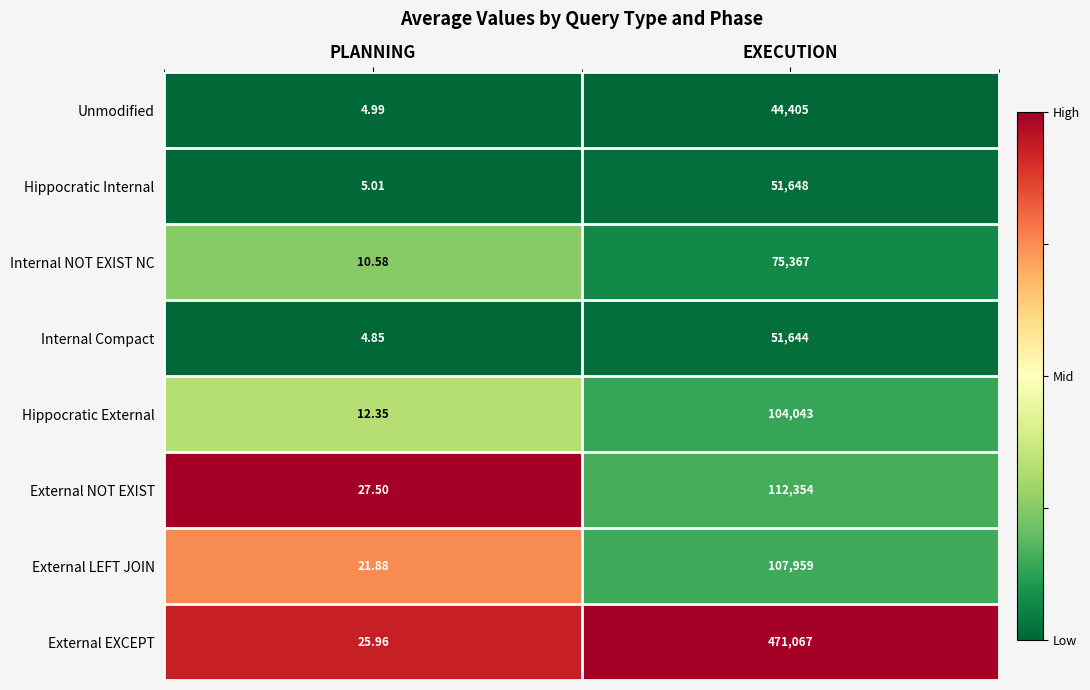

Rank the series by their maximum value, from lowest to highest.

Unmodified, Internal Compact, Hippocratic Internal, Internal NOT EXIST NC, Hippocratic External, External LEFT JOIN, External NOT EXIST, External EXCEPT